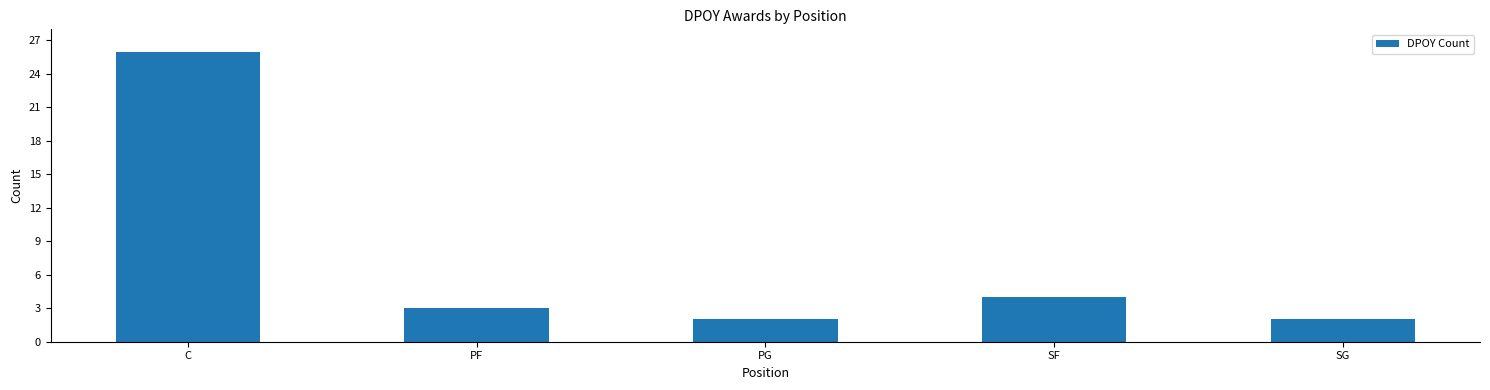

What position from the left is PF?

2